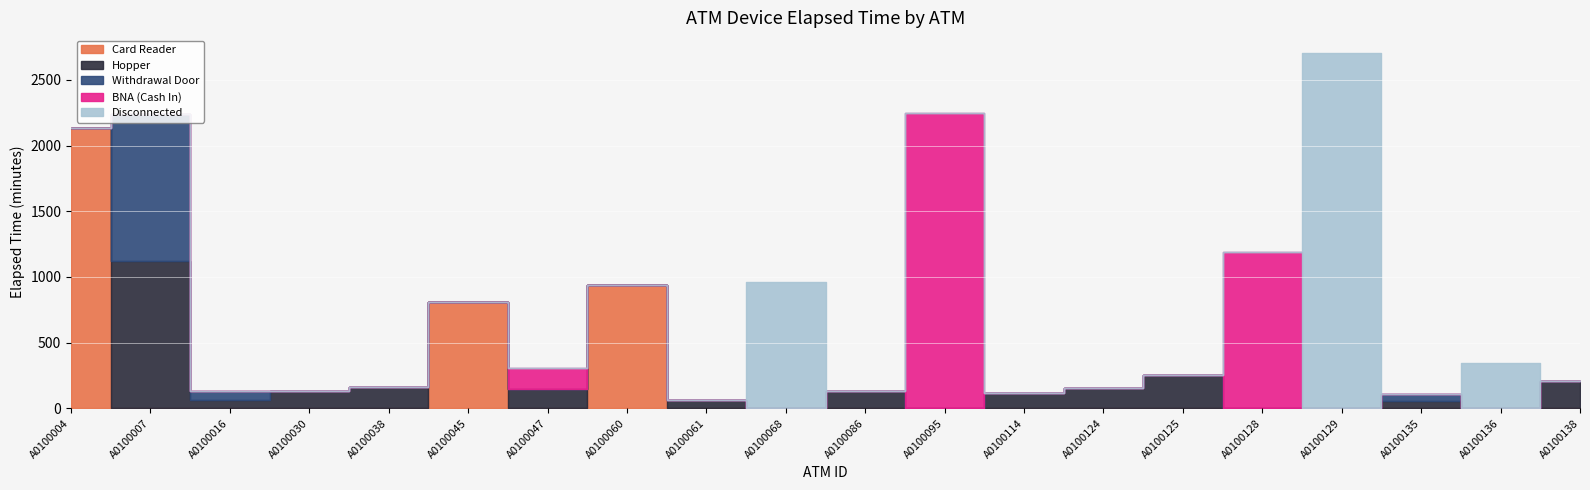

Between which two adjacent categories do Card Reader and Withdrawal Door first intersect?

A0100004 and A0100007